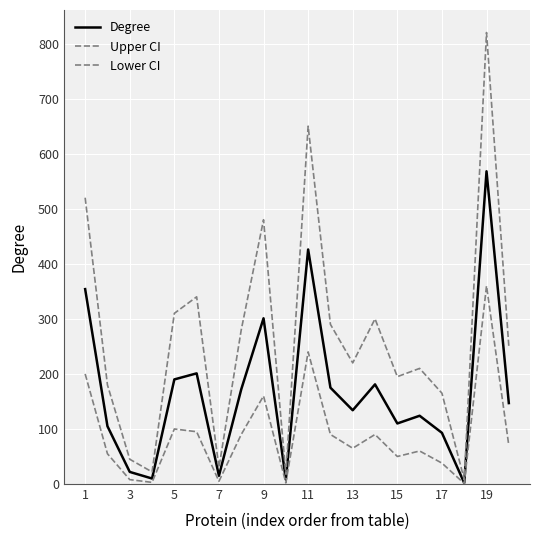

How many lines are shown in the chart?

3